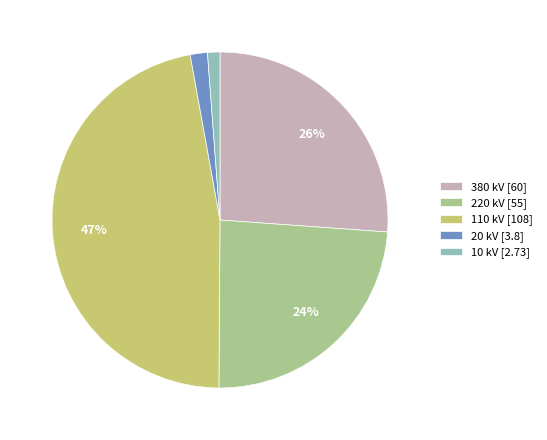

The 20 kV [3.8] slice represents 2% of the pie. True or false?

True